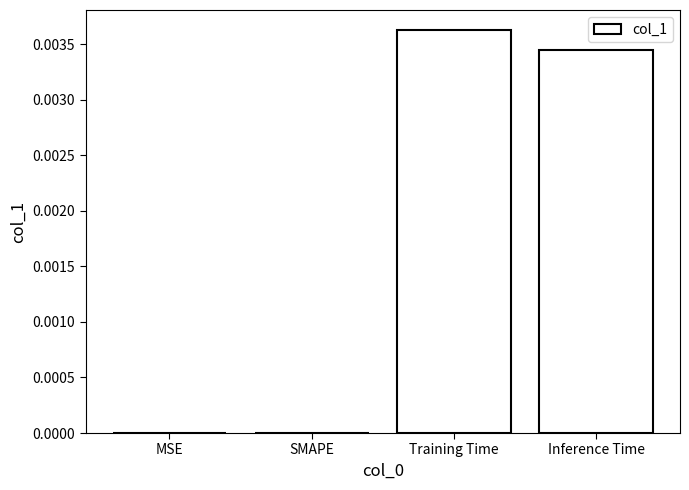

At which category does the chart reach its peak across all series?

Training Time